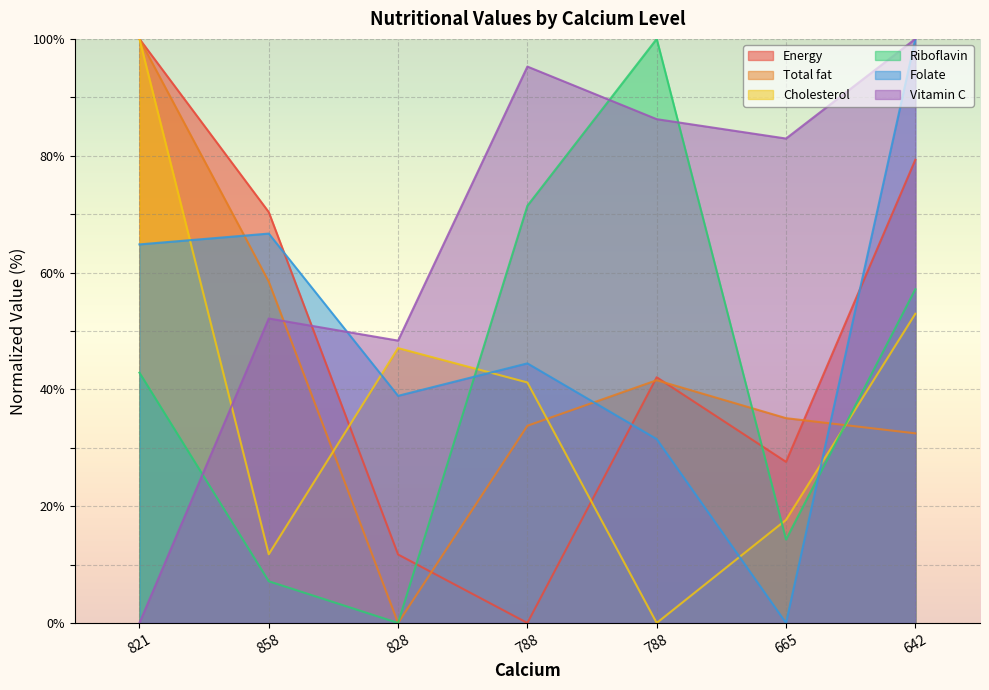

At which label does Riboflavin reach its minimum?

828